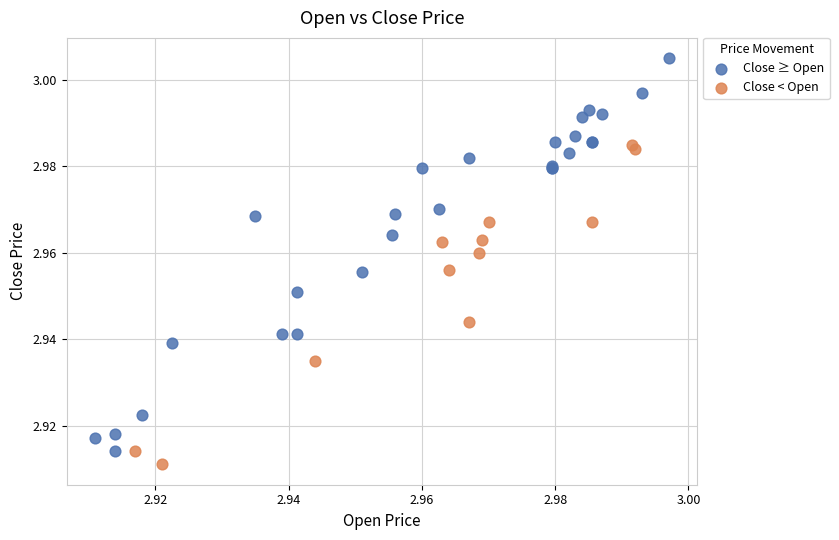

Which series has the widest spread of Y values?

Close ≥ Open